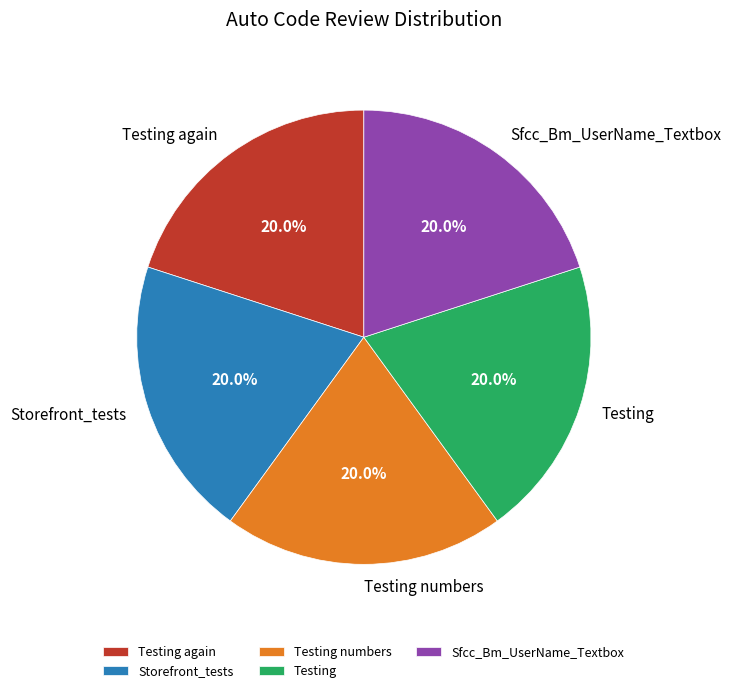

Is there a majority slice in this chart?

No